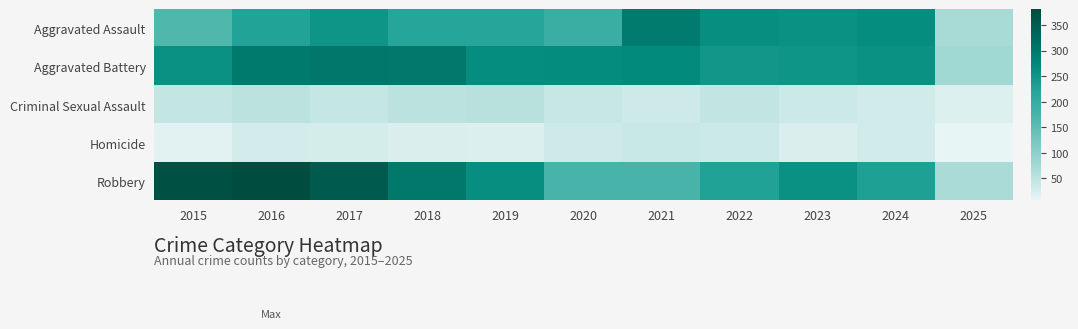

Count the number of data series in this chart.

5